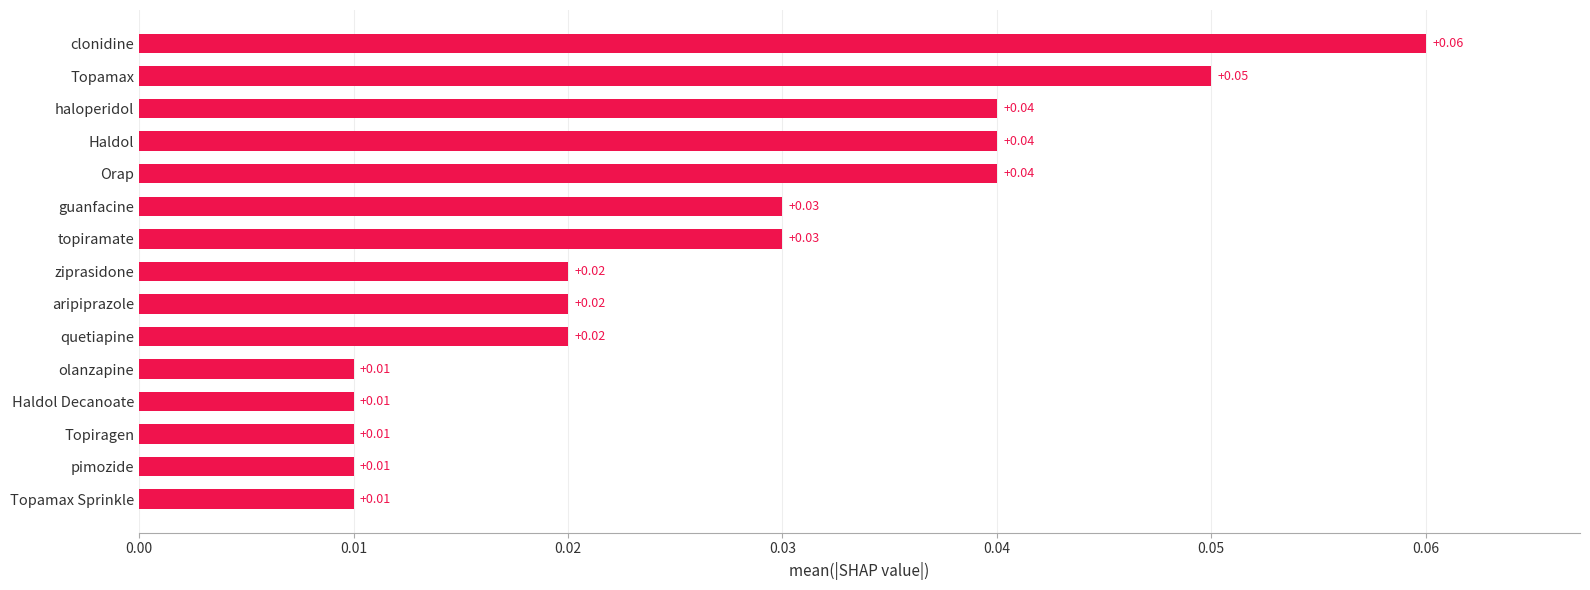

Which has a higher value, Haldol Decanoate or ziprasidone?

ziprasidone